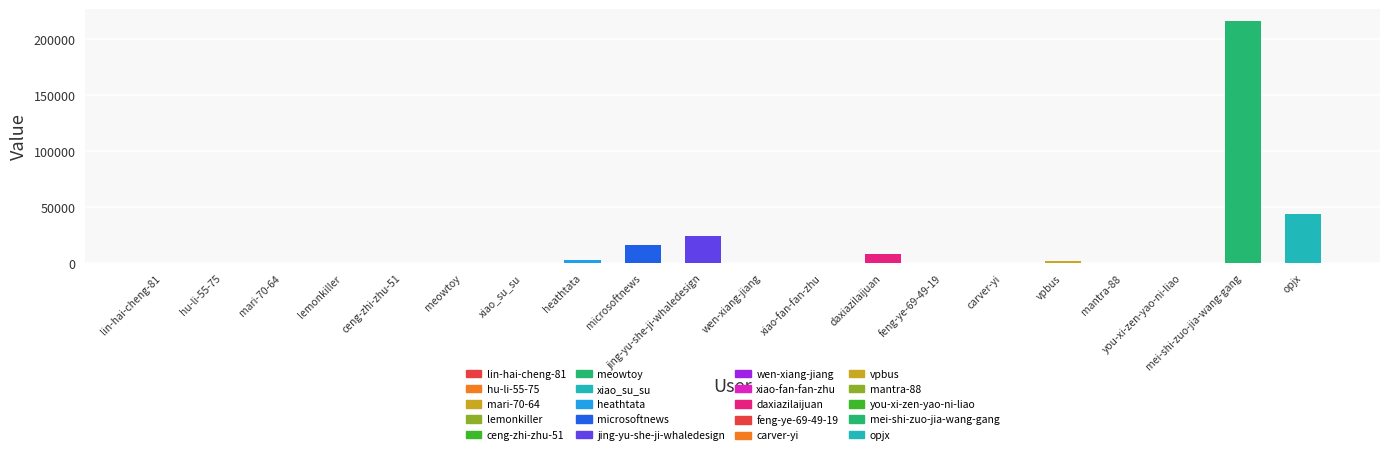

At which label is the value closest to 108016?

opjx